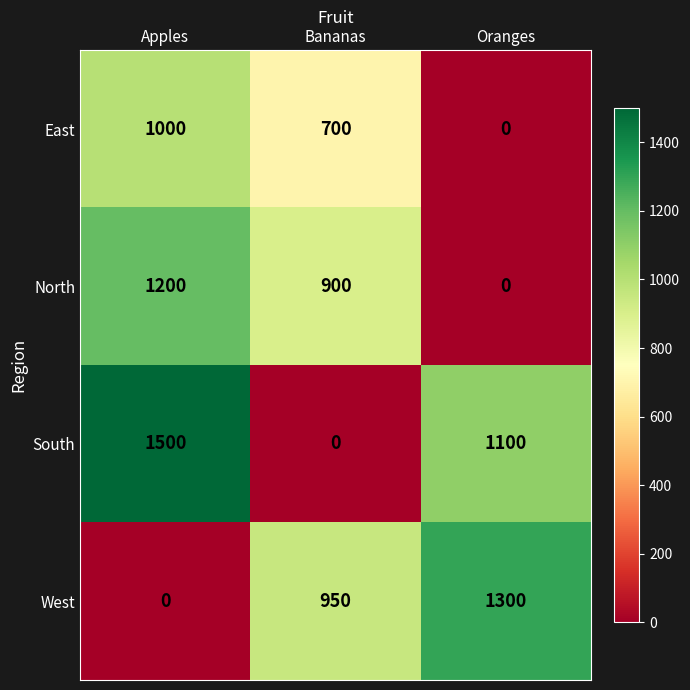

List the series in order of their overall mean, highest first.

South, West, North, East